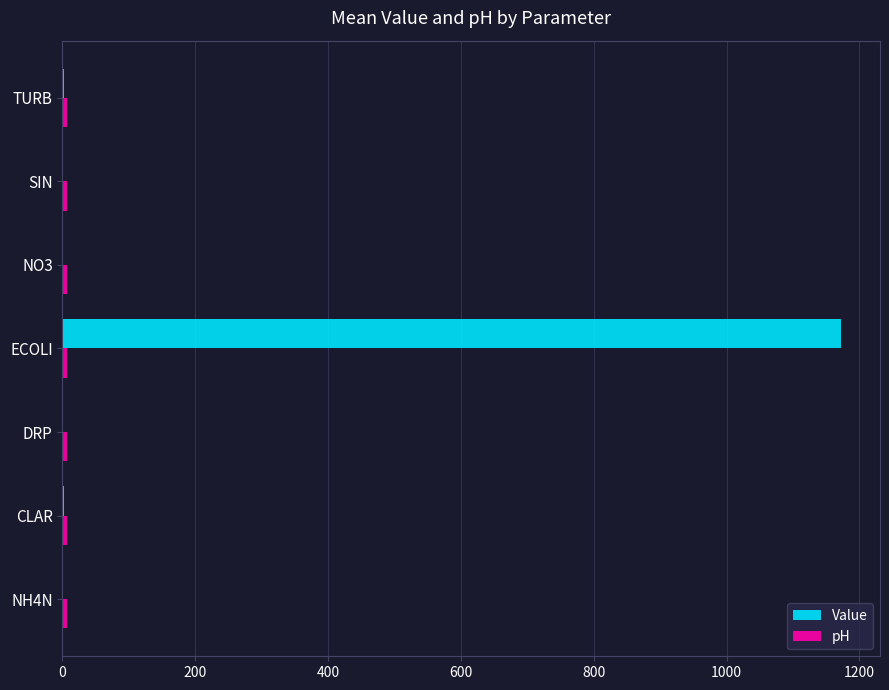

Which series has the largest total across all categories?

Value